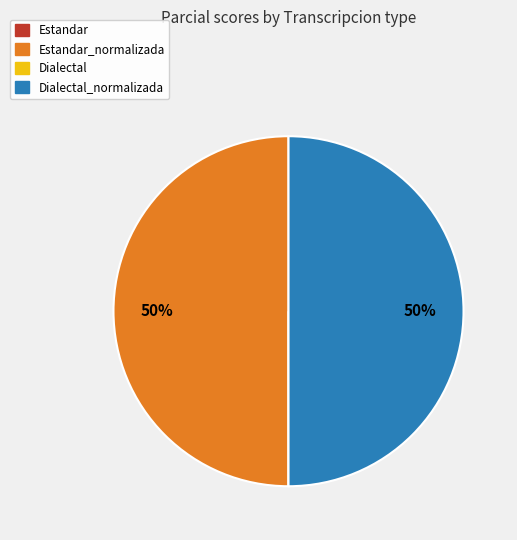

To the nearest percent, what is the average slice percentage?

25%